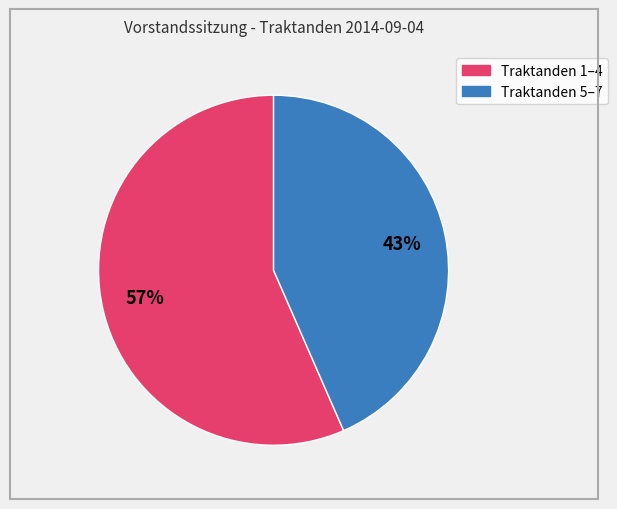

Count the number of slices in the pie.

2